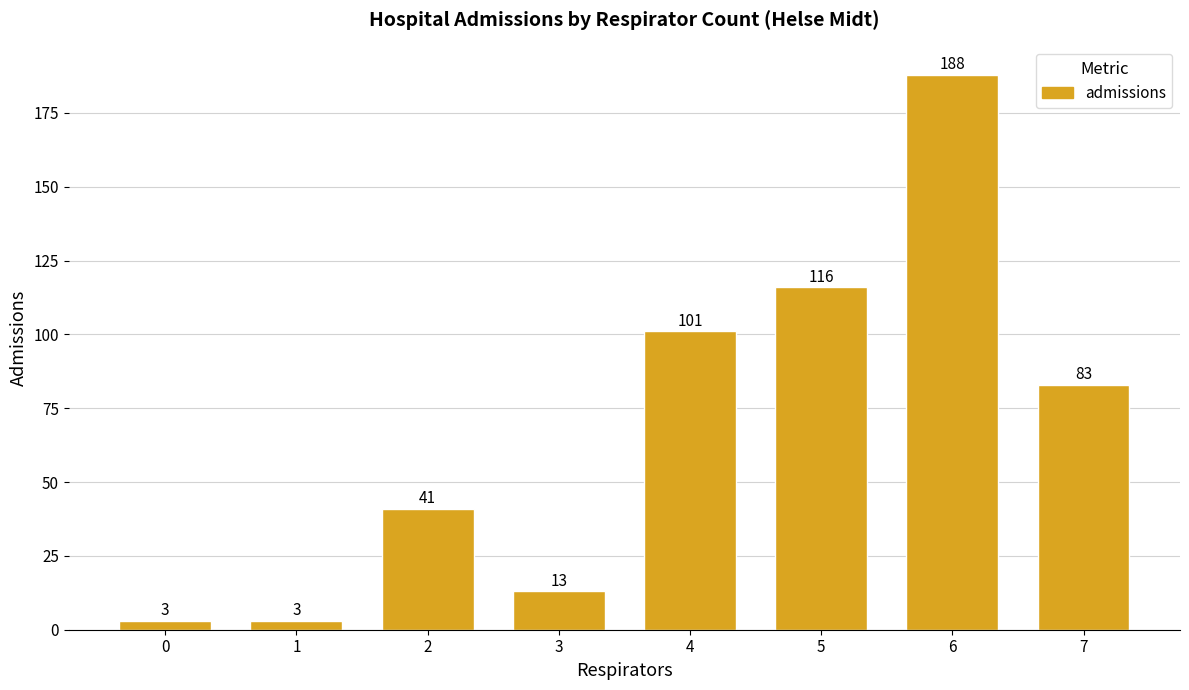

Which category has the highest value across all series?

6